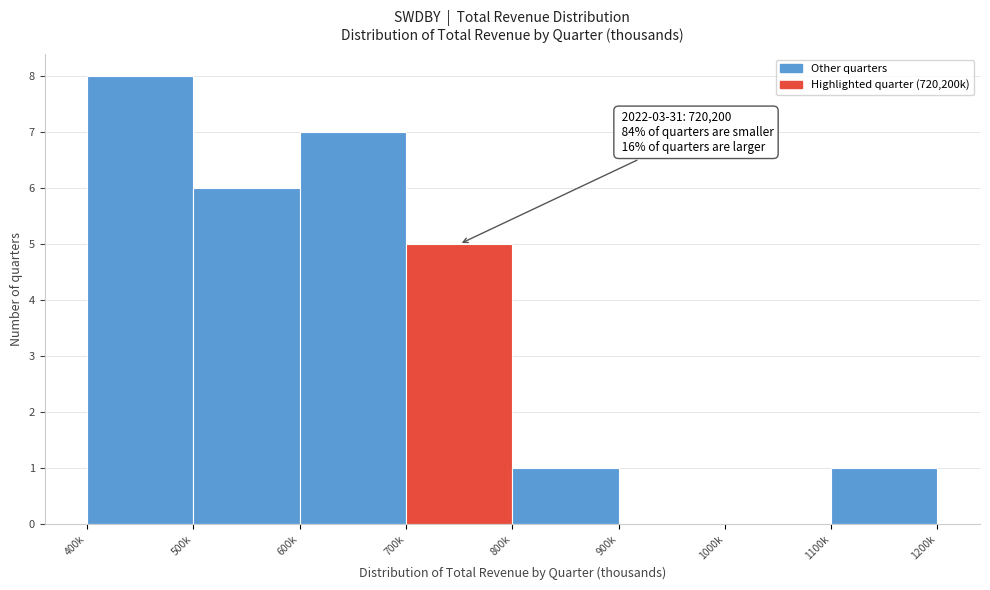

Reading right to left, what are all the values shown in this chart?

1100k=1	1000k=0	900k=0	800k=1	700k=5	600k=7	500k=6	400k=8